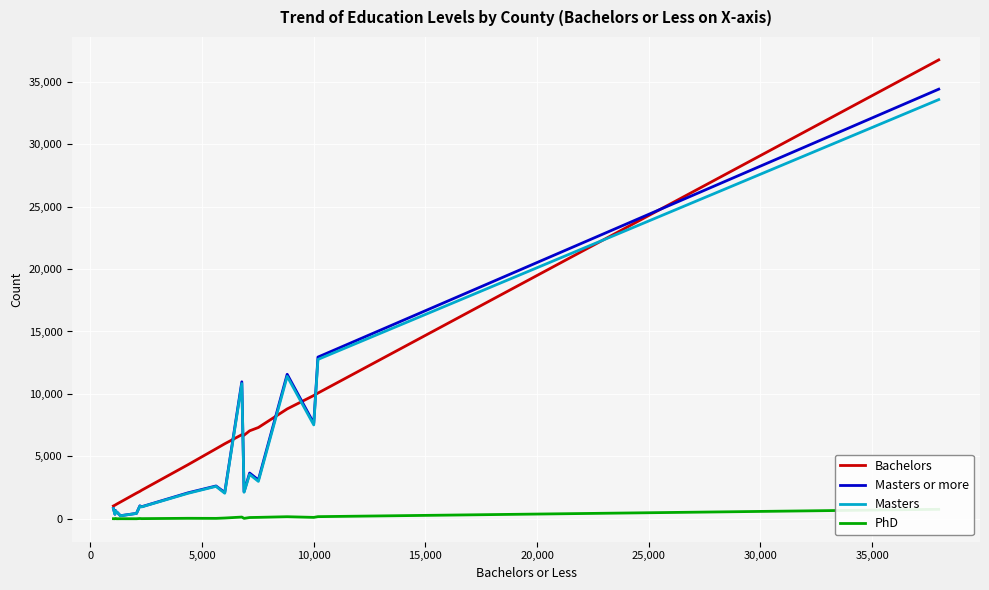

Which series has the widest spread of values?

Bachelors